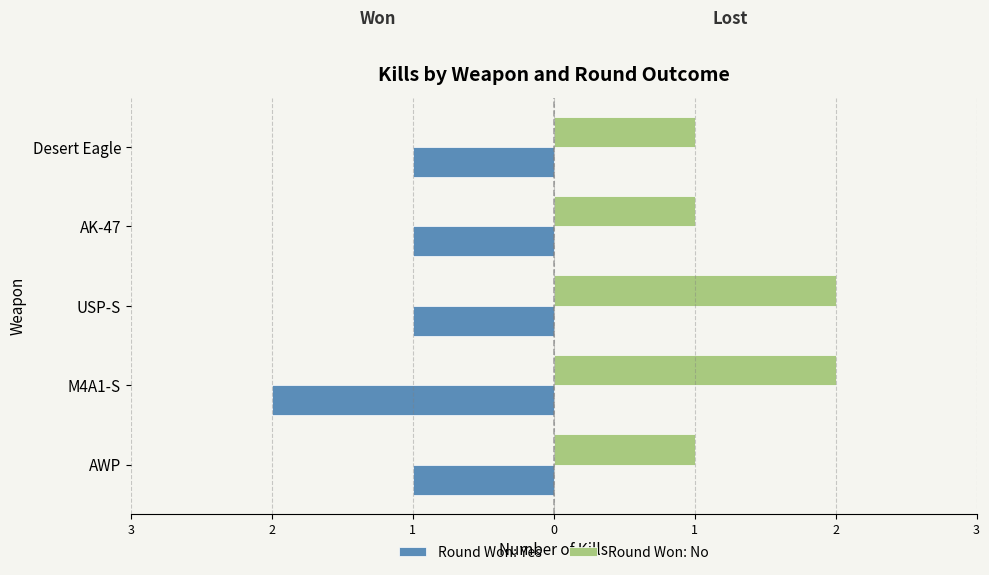

What is the value of the Round Won: Yes bar at the 5th from the left?

-1